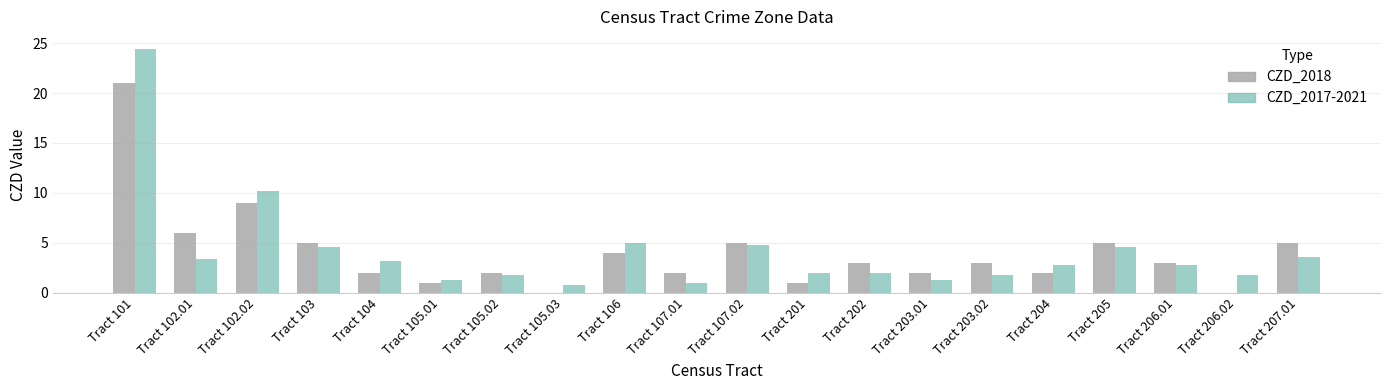

Read the CZD_2017-2021 value at Tract 102.01.

3.4